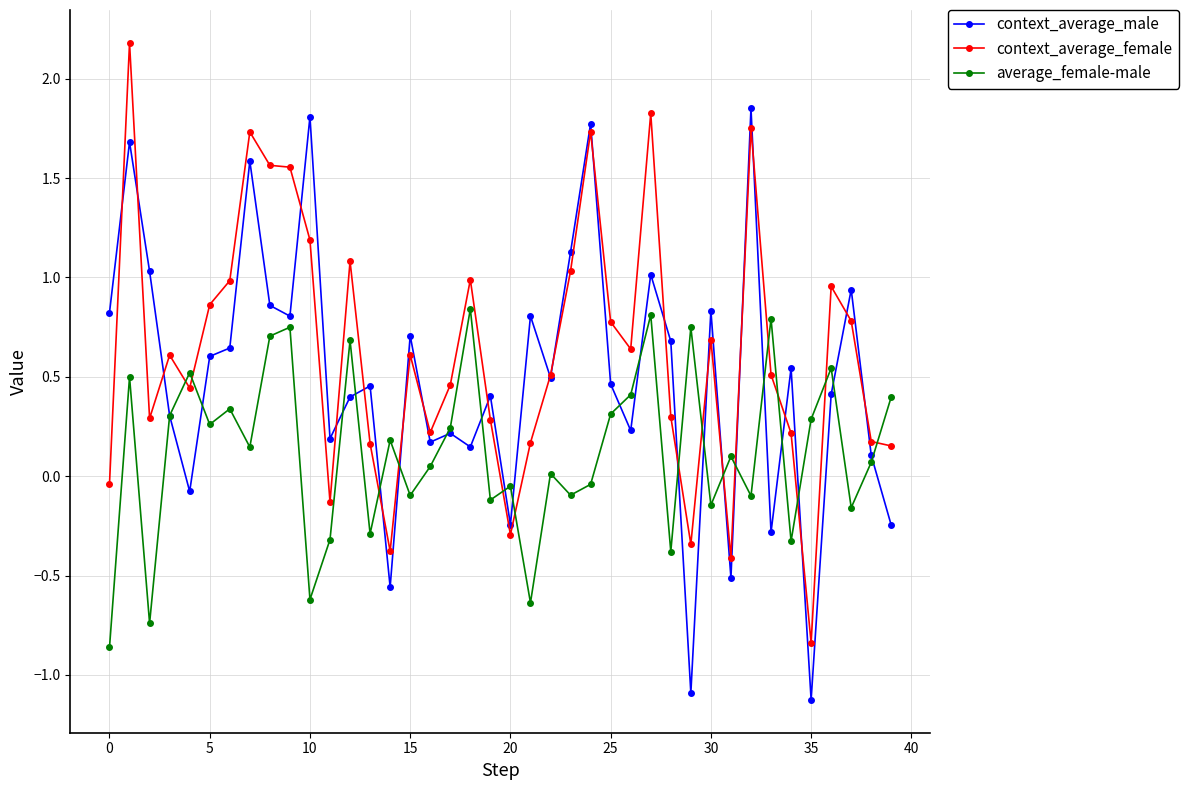

True or false: average_female-male and context_average_female cross at least once.

True